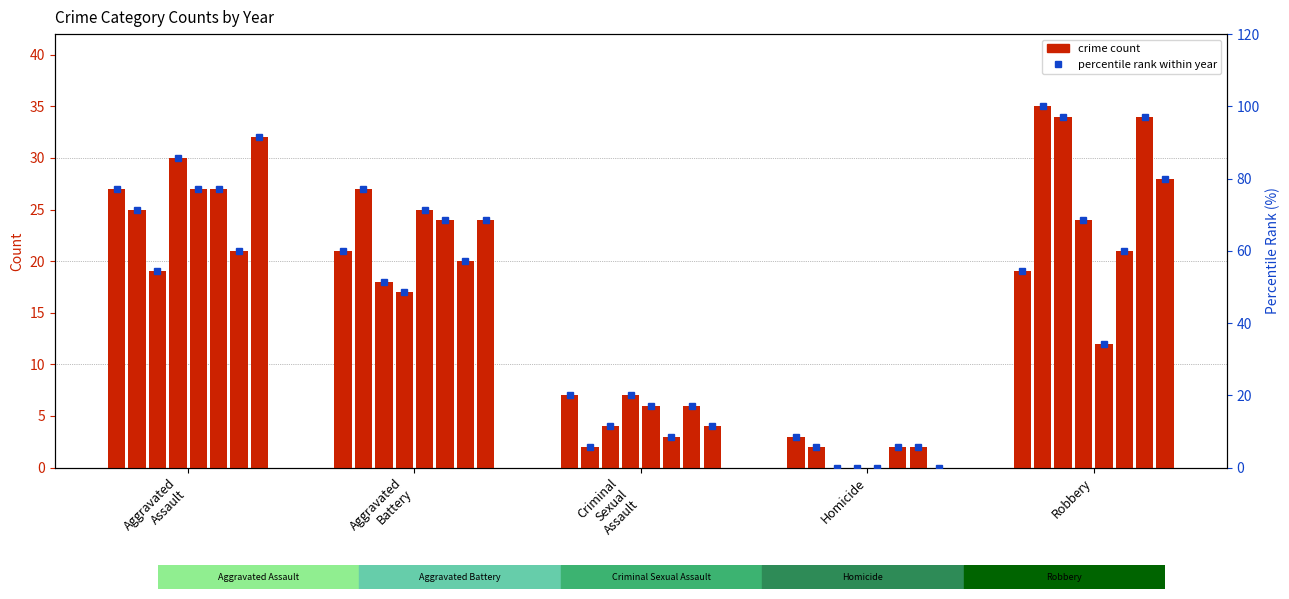

Are the bars horizontal?

No